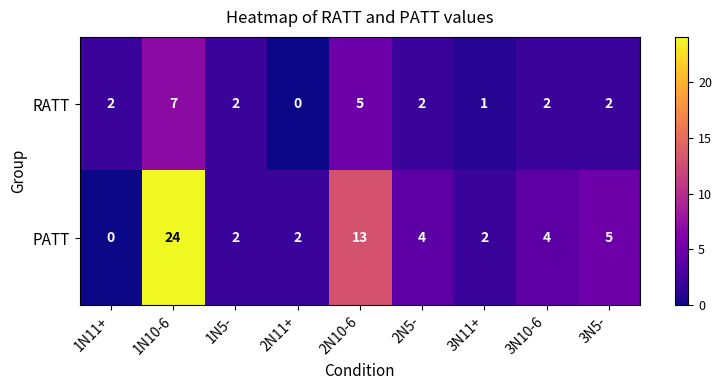

Rank the series by their maximum value, from lowest to highest.

RATT, PATT